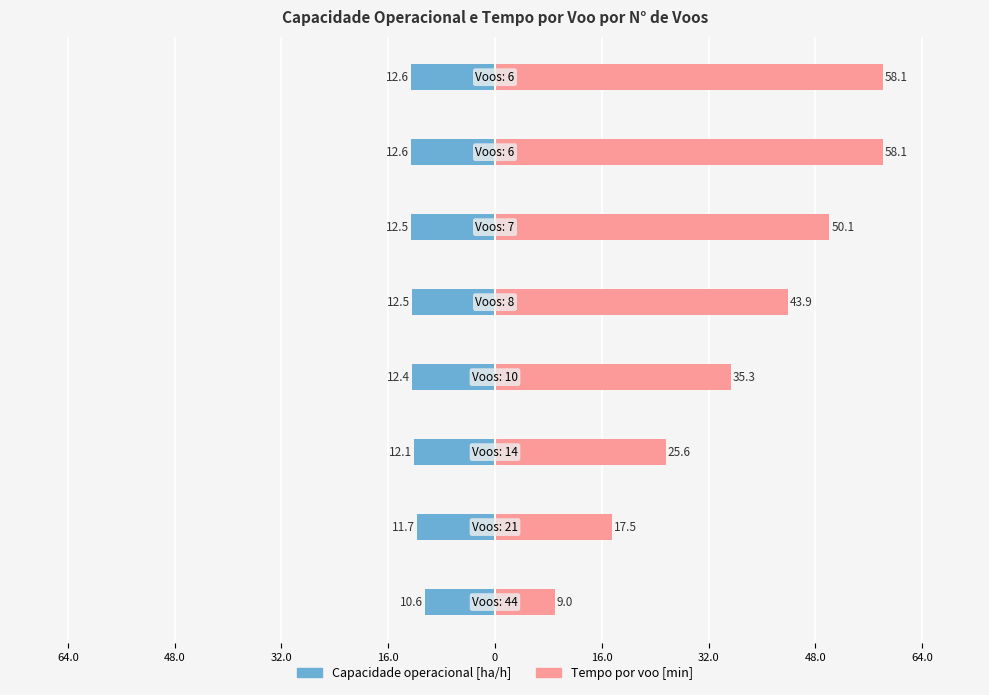

What is the smallest value displayed?

-12.6